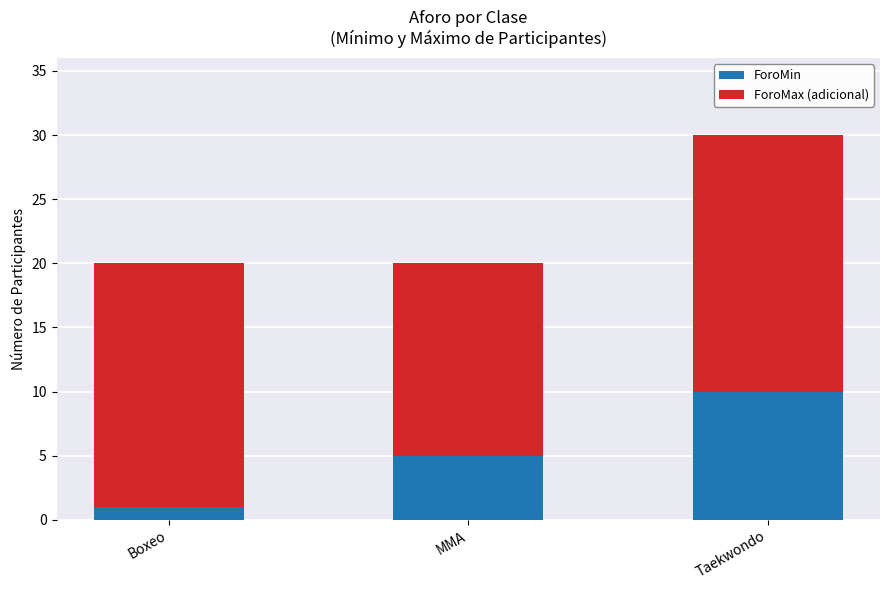

Which category has the highest value in the ForoMin series?

Taekwondo